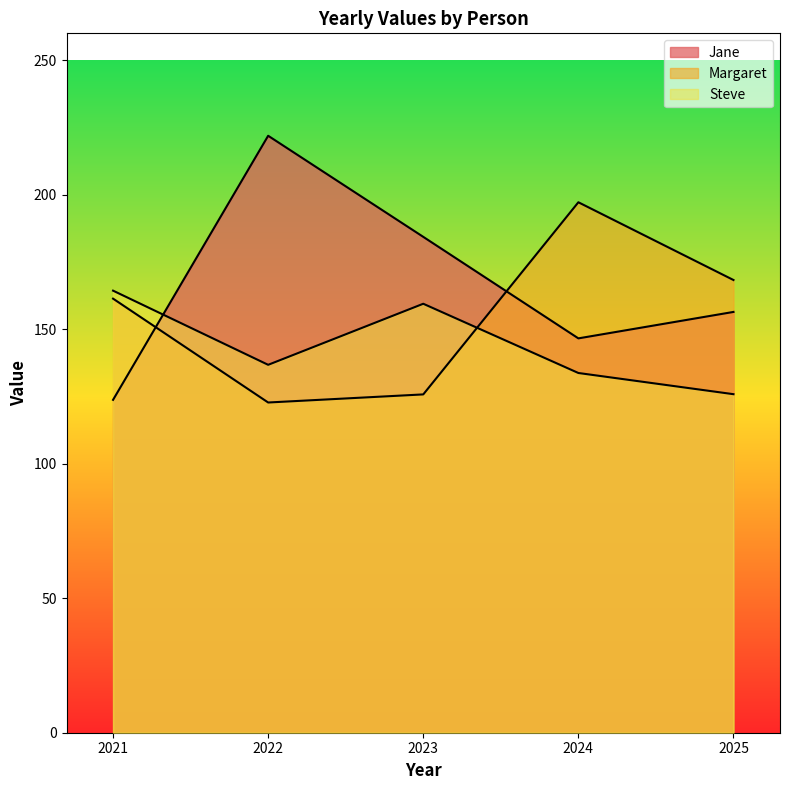

Which series has the widest spread of values?

Jane